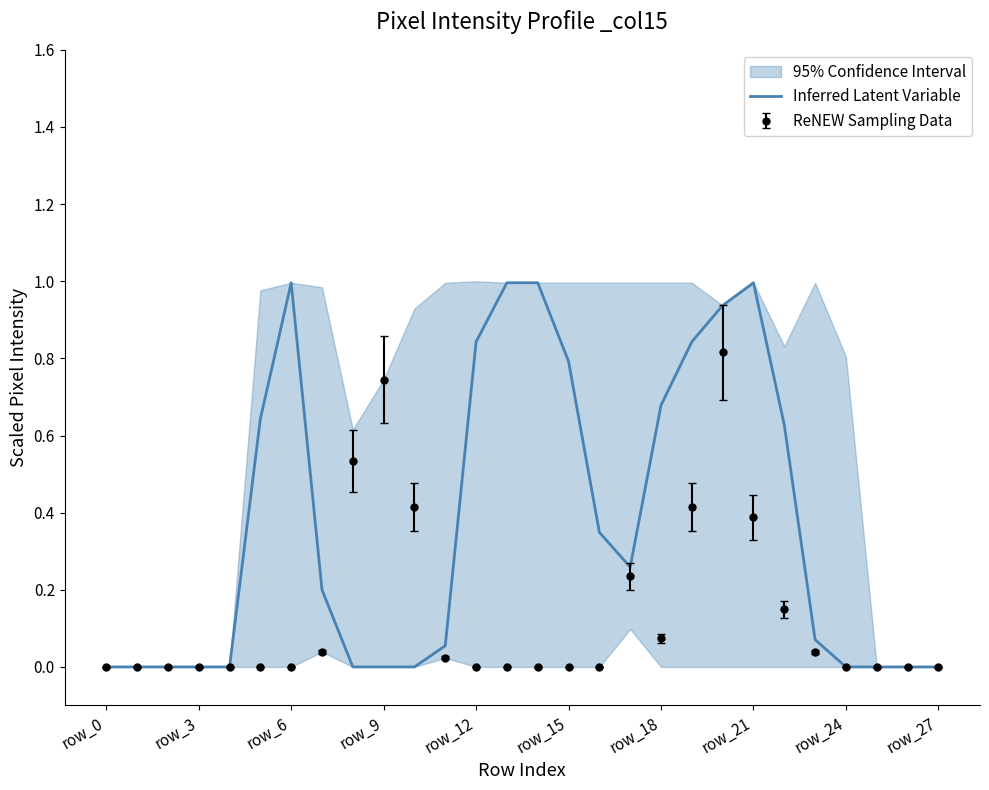

What is the sum of all values?

10.3